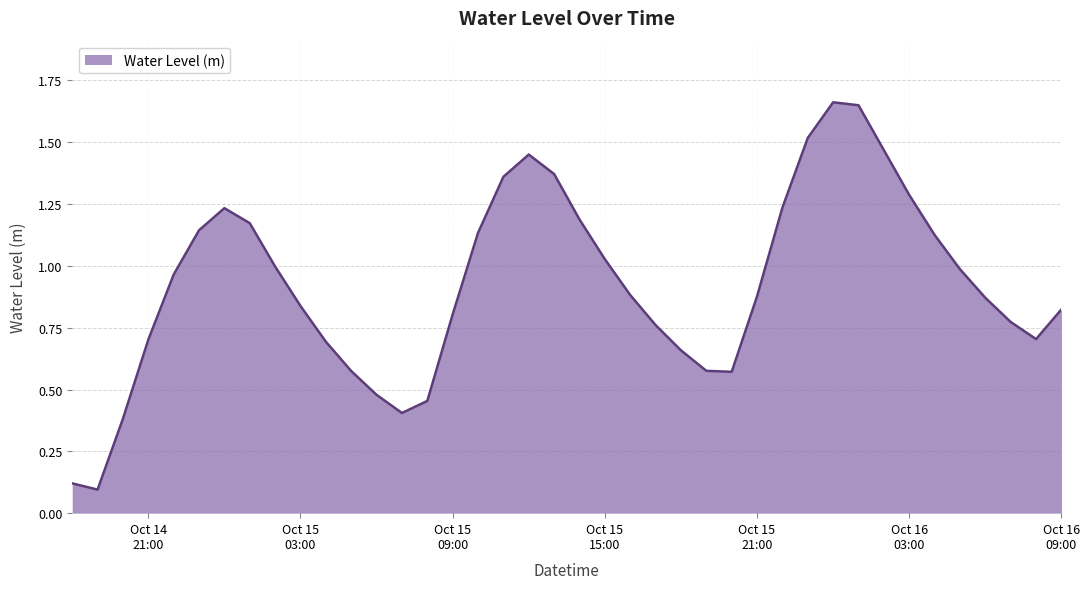

What is the difference between the second highest and minimum values?

1.6